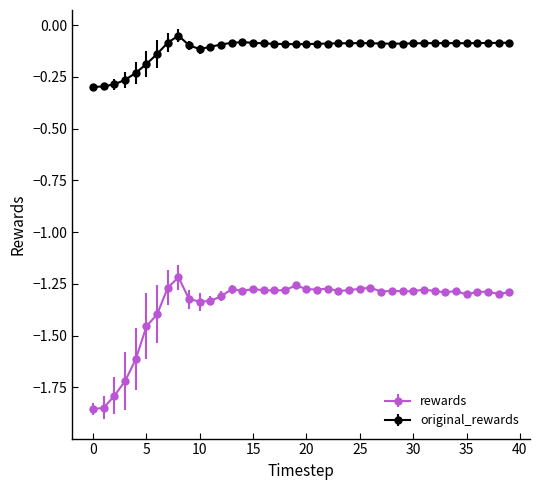

List the series in order of their overall mean, highest first.

original_rewards, rewards